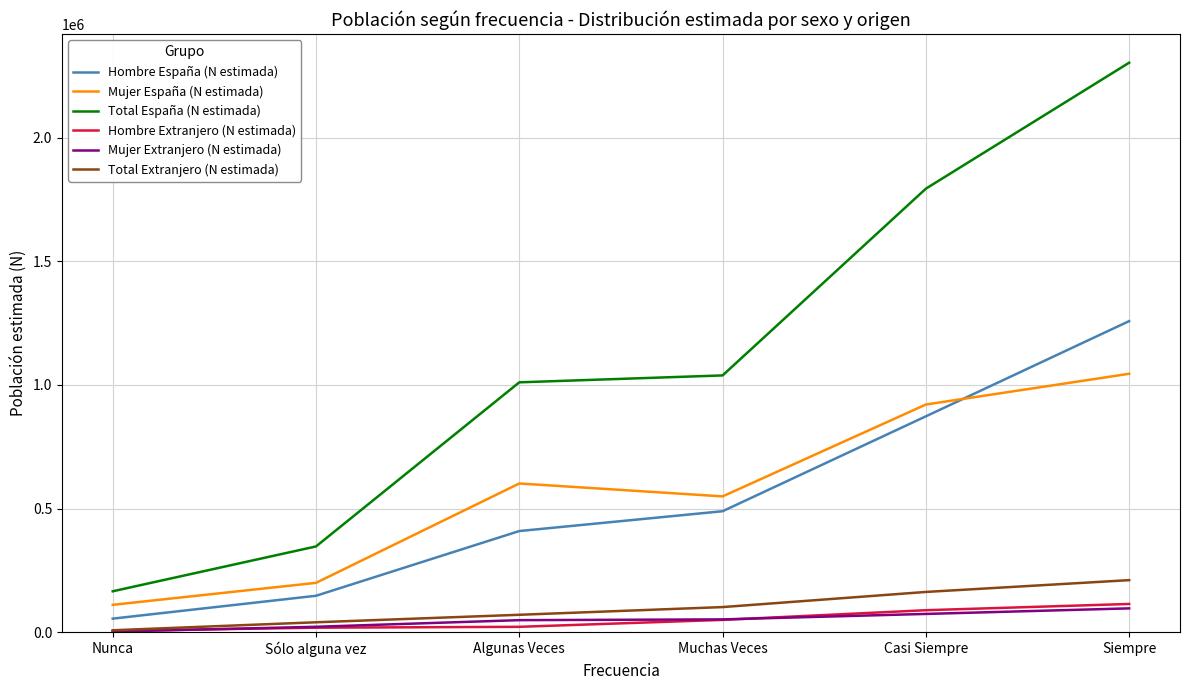

True or false: Hombre Extranjero (N estimada) and Hombre España (N estimada) intersect in this chart.

False